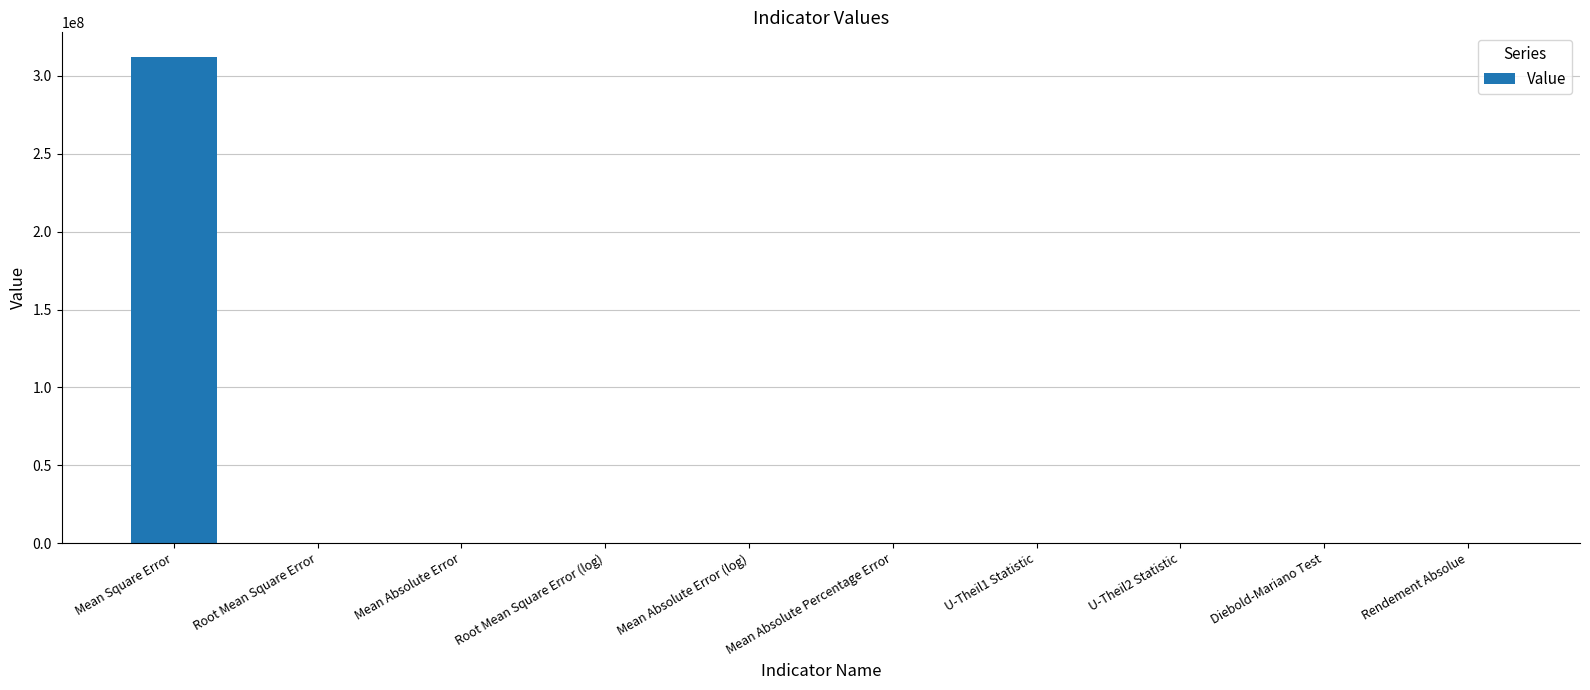

What is the sum of all values?

312415298.0